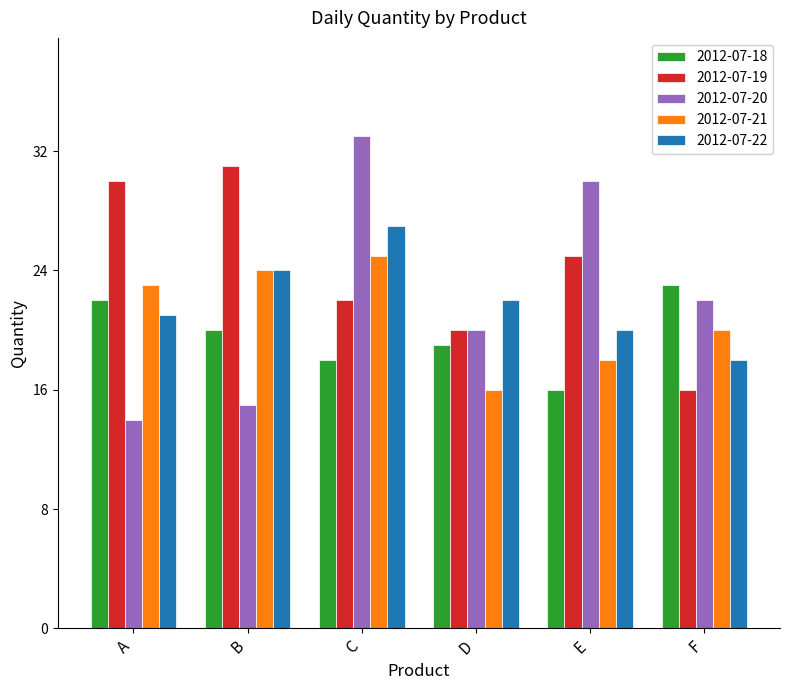

What is the value of the 2012-07-19 bar at the 6th from the left?

16